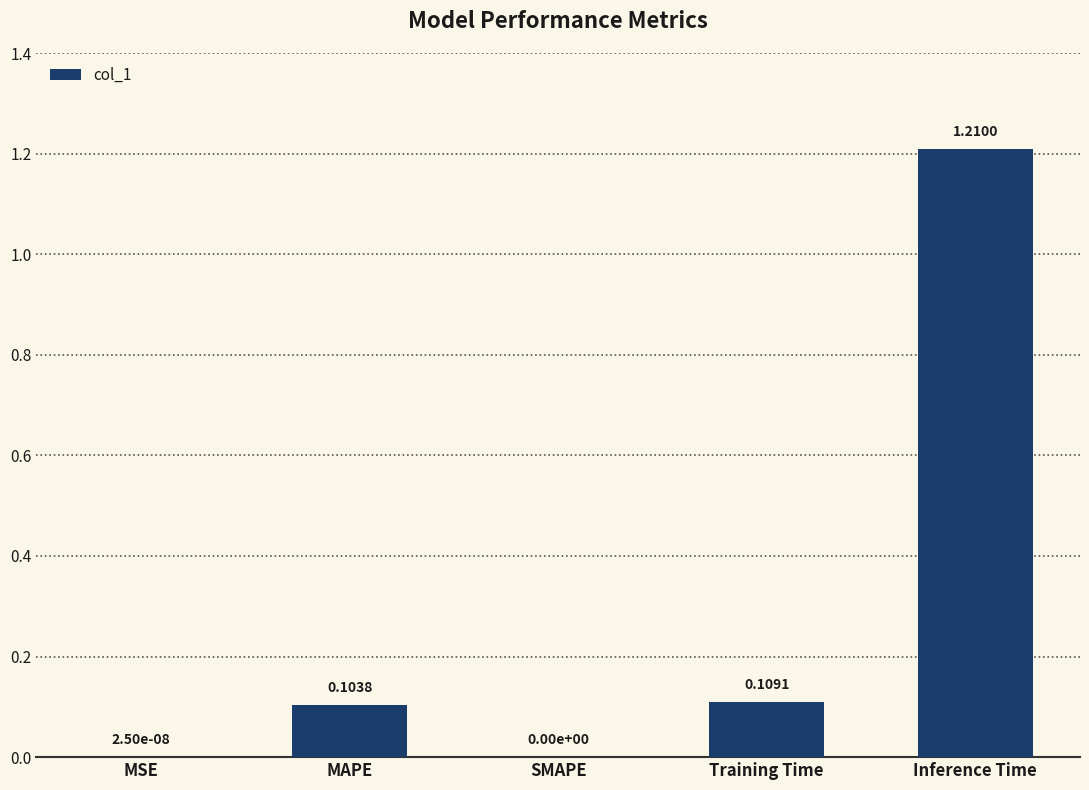

Between SMAPE and Inference Time, which is larger?

Inference Time